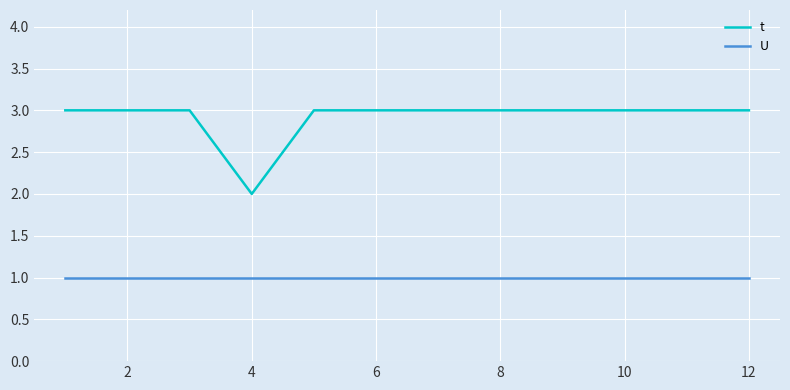

Rank the series by their average value, from highest to lowest.

t, U